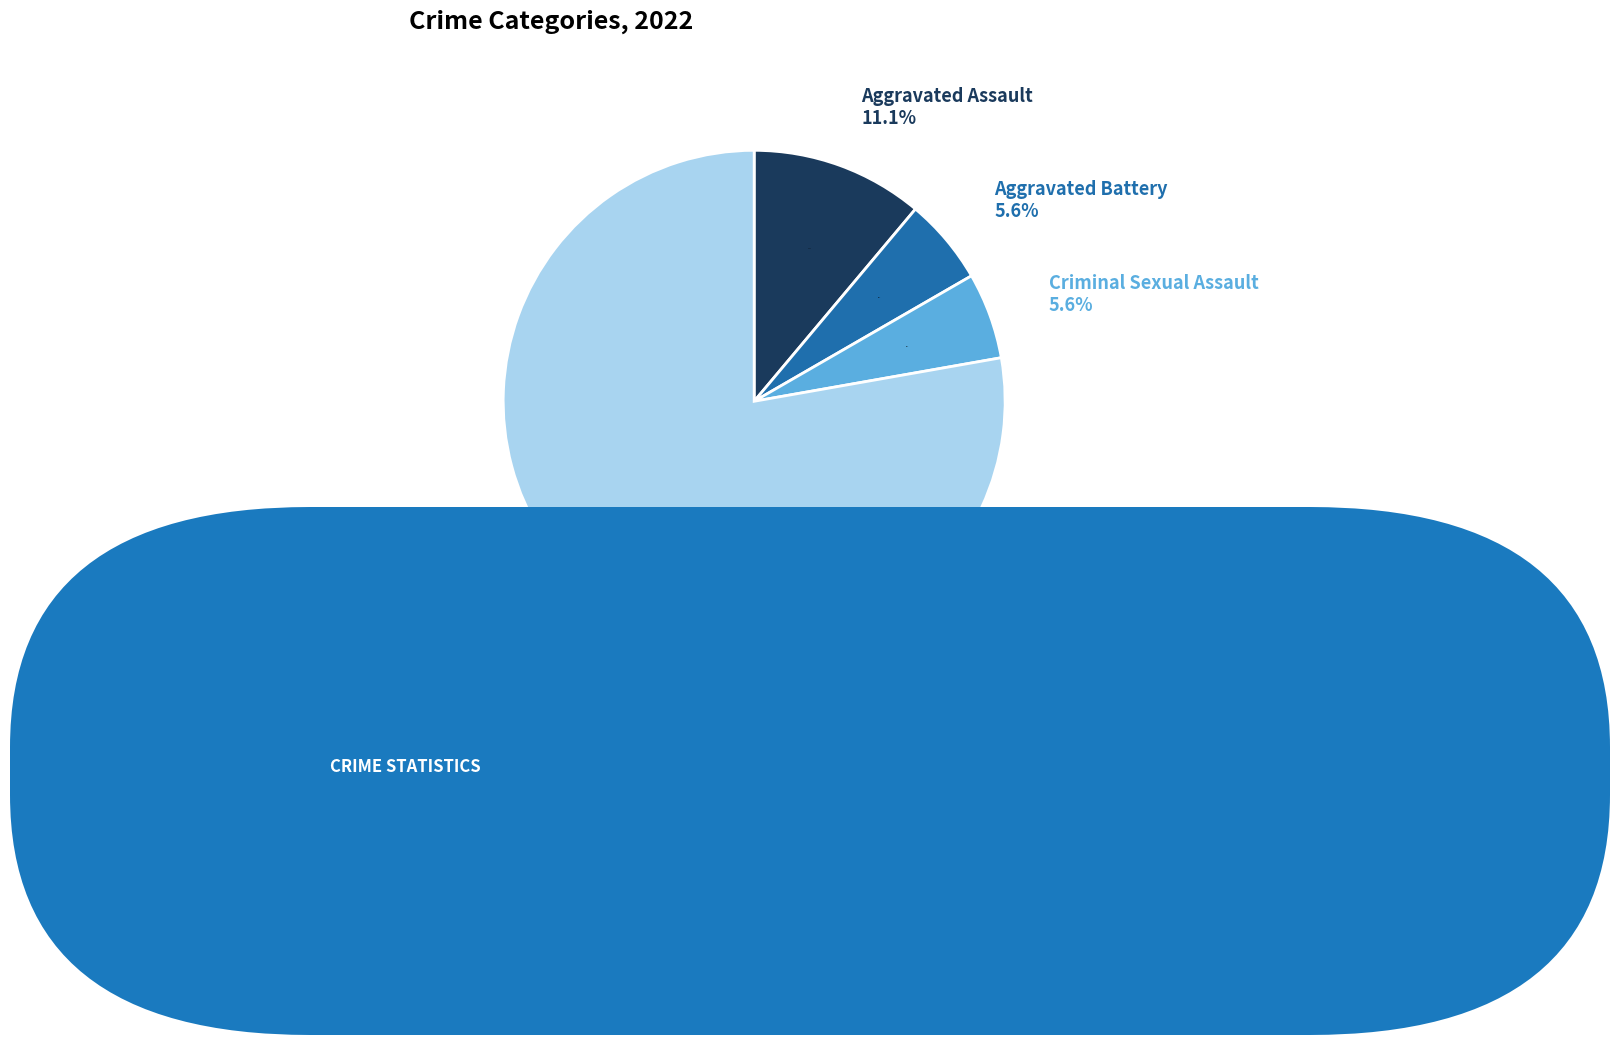

To the nearest percent, what portion does Aggravated Assault represent?

11%